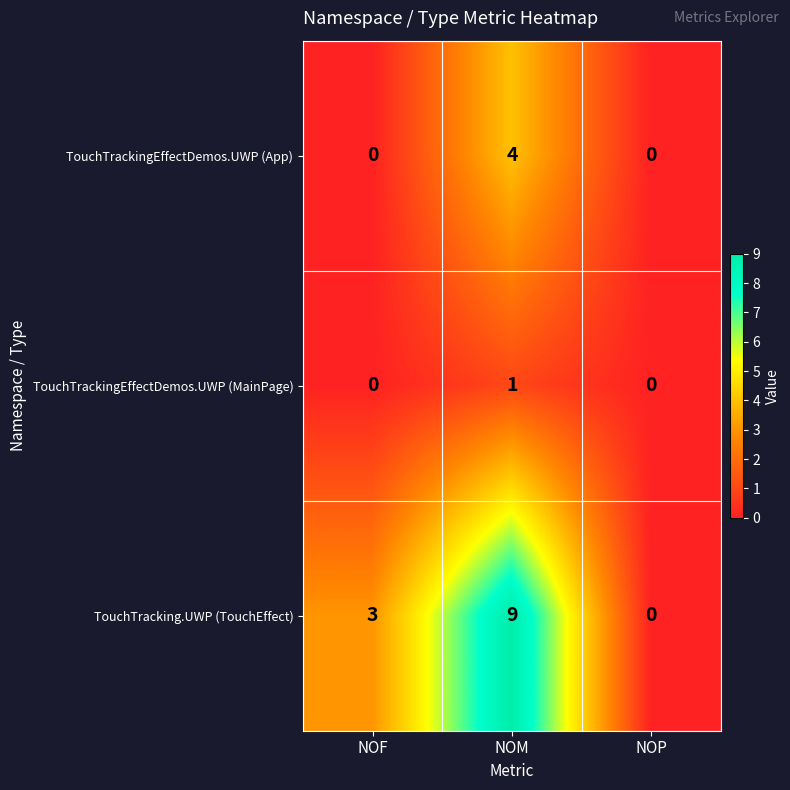

What is the sum of all TouchTracking.UWP (TouchEffect) values?

12